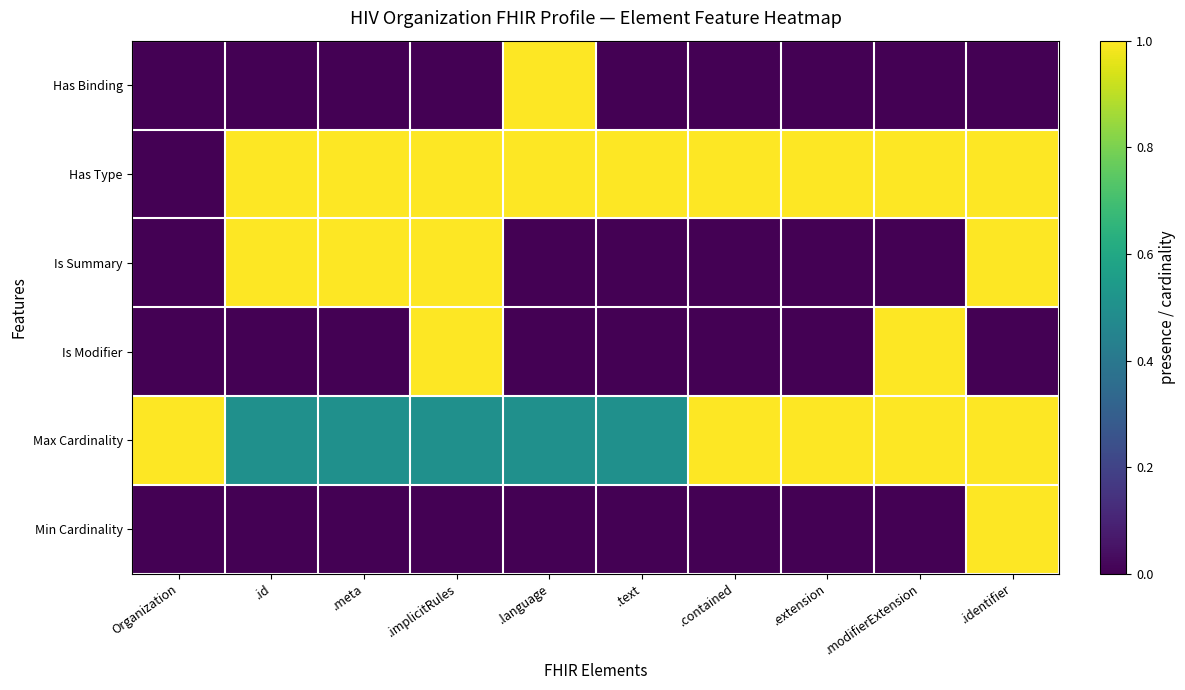

Reading right to left, what are all the values shown in this chart?

Min Cardinality: .identifier=1.0	.modifierExtension=0.0	.extension=0.0	.contained=0.0	.text=0.0	.language=0.0	.implicitRules=0.0	.meta=0.0	.id=0.0	Organization=0.0
Max Cardinality: .identifier=1.0	.modifierExtension=1.0	.extension=1.0	.contained=1.0	.text=0.5	.language=0.5	.implicitRules=0.5	.meta=0.5	.id=0.5	Organization=1.0
Is Modifier: .identifier=0.0	.modifierExtension=1.0	.extension=0.0	.contained=0.0	.text=0.0	.language=0.0	.implicitRules=1.0	.meta=0.0	.id=0.0	Organization=0.0
Is Summary: .identifier=1.0	.modifierExtension=0.0	.extension=0.0	.contained=0.0	.text=0.0	.language=0.0	.implicitRules=1.0	.meta=1.0	.id=1.0	Organization=0.0
Has Type: .identifier=1.0	.modifierExtension=1.0	.extension=1.0	.contained=1.0	.text=1.0	.language=1.0	.implicitRules=1.0	.meta=1.0	.id=1.0	Organization=0.0
Has Binding: .identifier=0.0	.modifierExtension=0.0	.extension=0.0	.contained=0.0	.text=0.0	.language=1.0	.implicitRules=0.0	.meta=0.0	.id=0.0	Organization=0.0